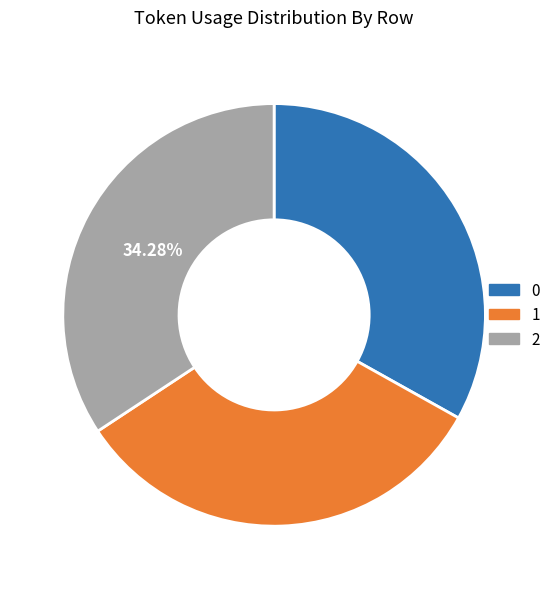

What is the ratio of the value at 0 to the value at 1?

1.0